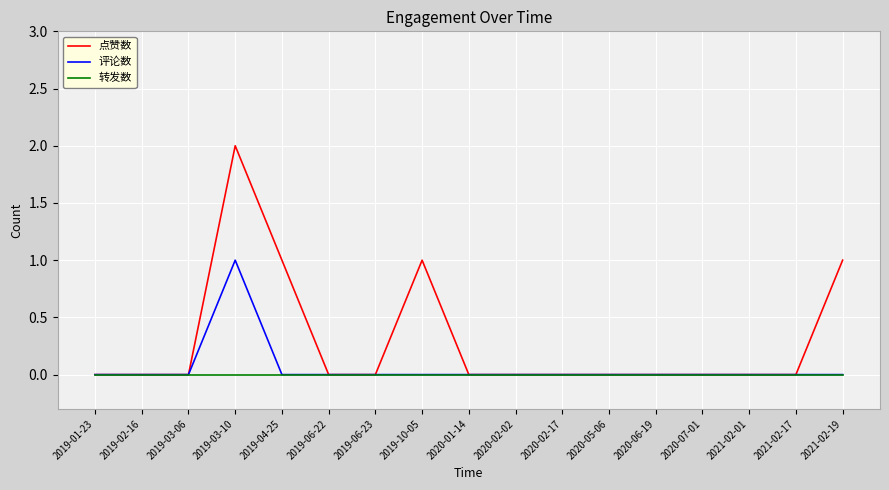

How many series are shown in this chart?

3